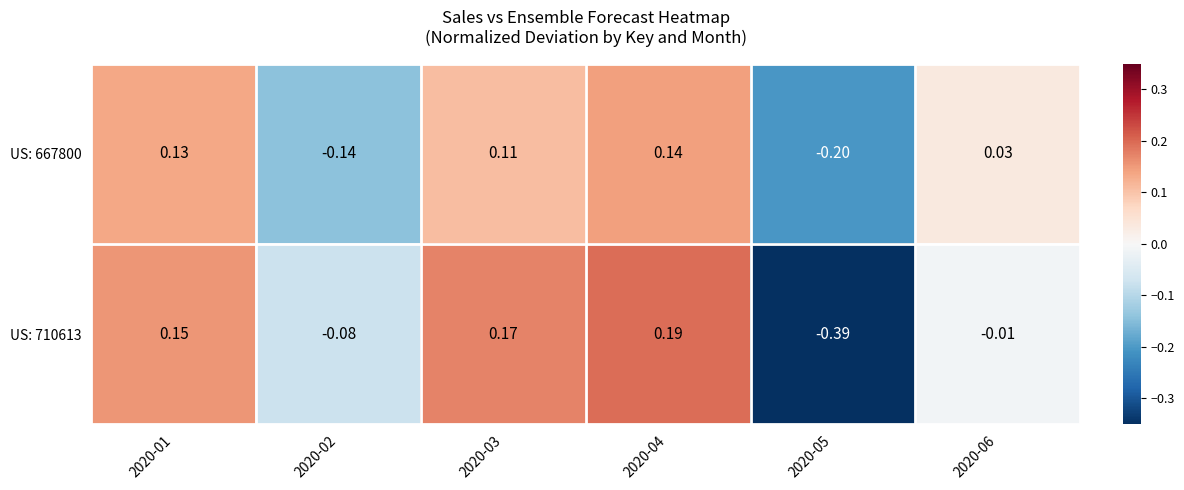

List the series in order of their peak value, highest first.

US: 710613, US: 667800